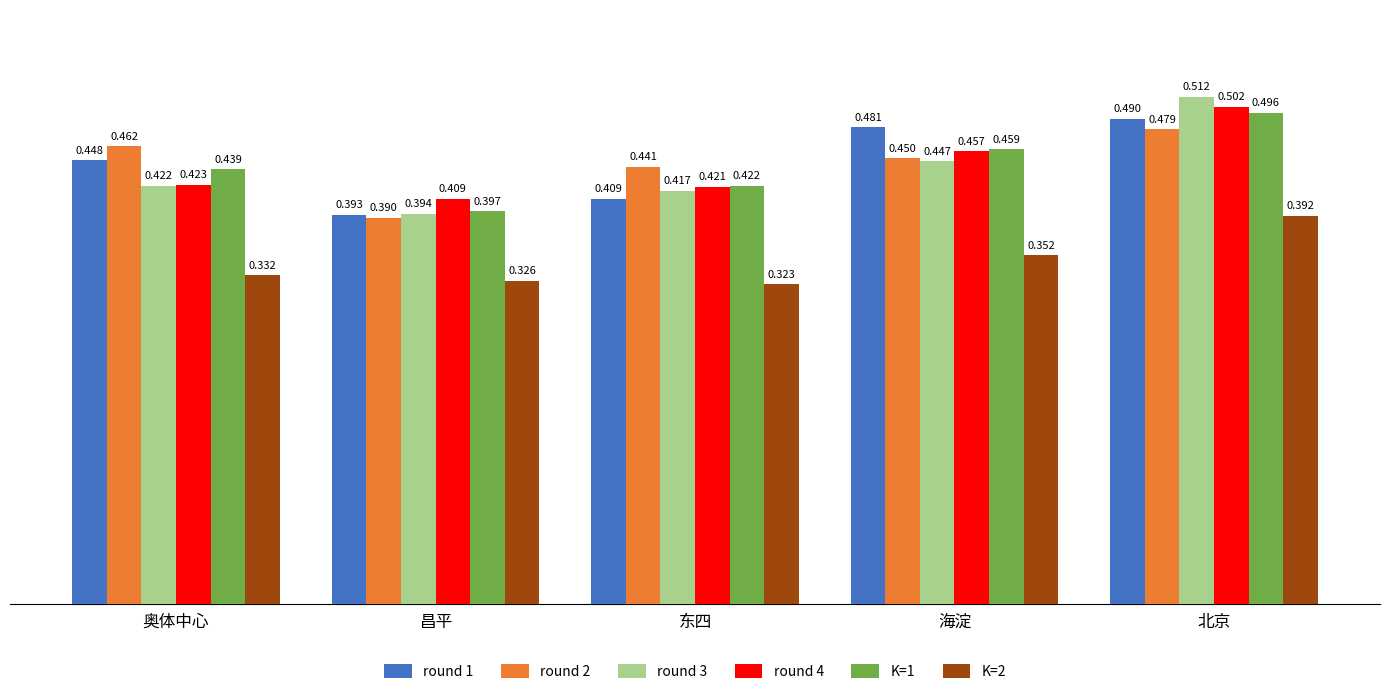

Is it true that round 2 equals 0.2 at 奥体中心?

False